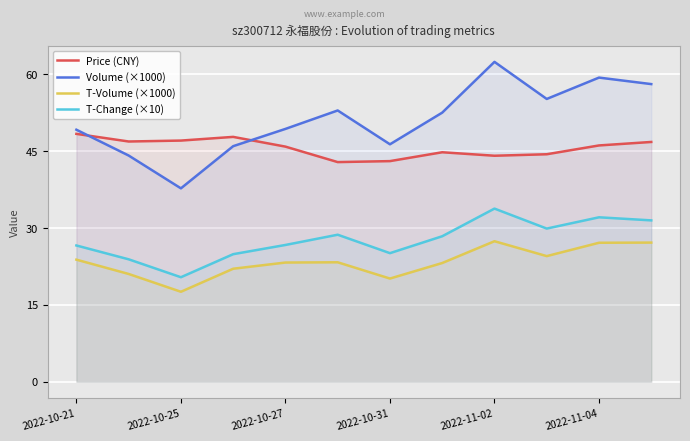

Which has a higher value, 11 or 2022-10-21?

2022-10-21